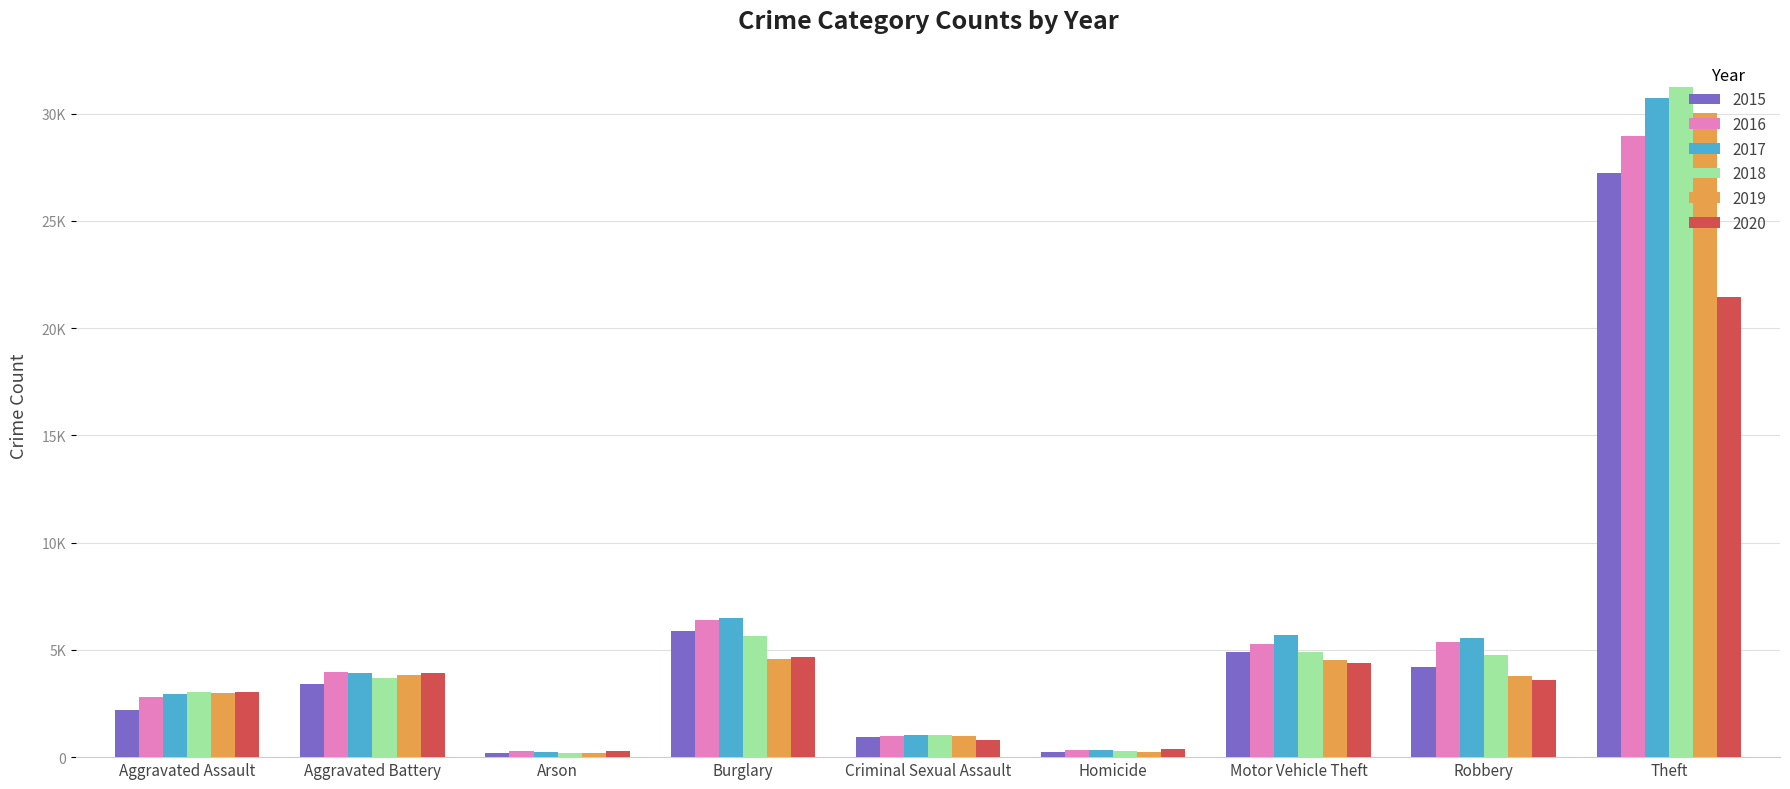

What is the value of the 2018 bar at the 1st from the left?

3031